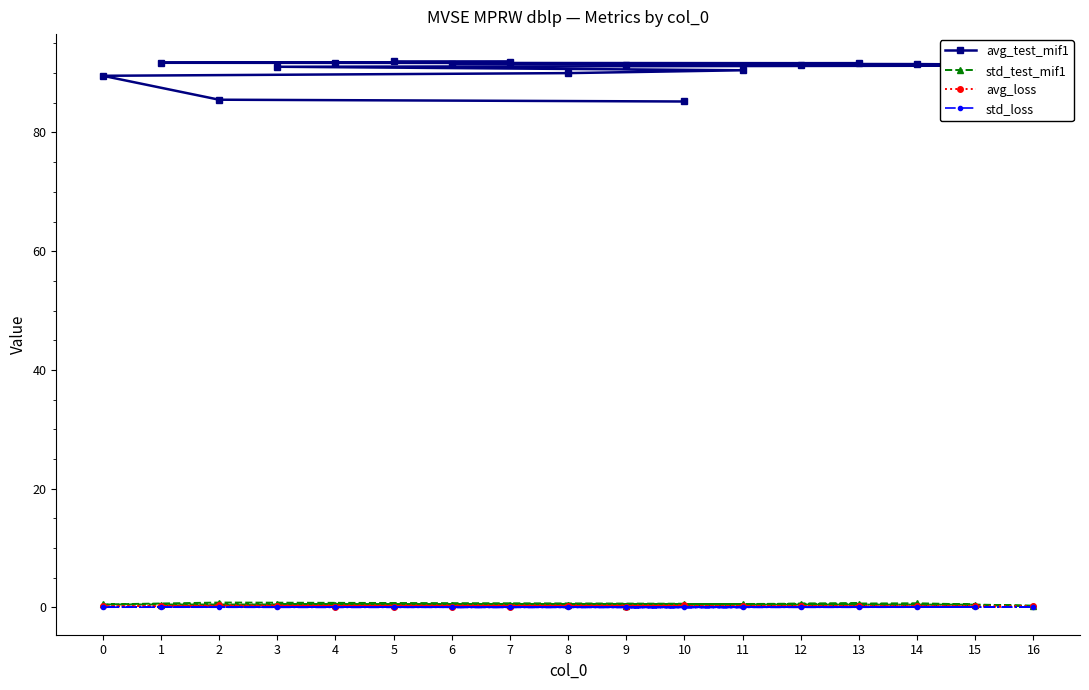

What is the maximum value shown in the chart?

92.0